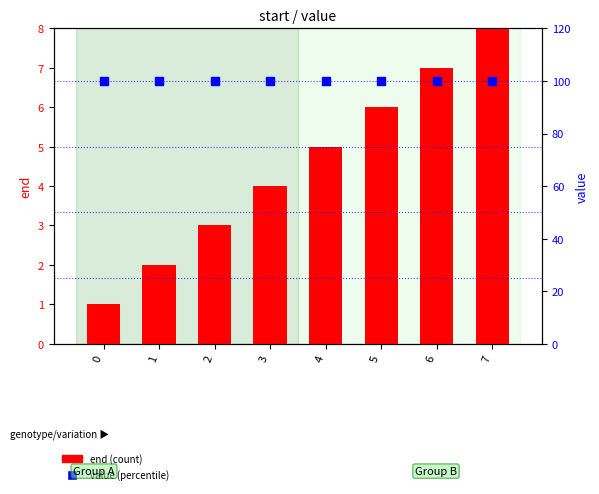

What are all the series names shown in the legend?

end (count), value (percentile)